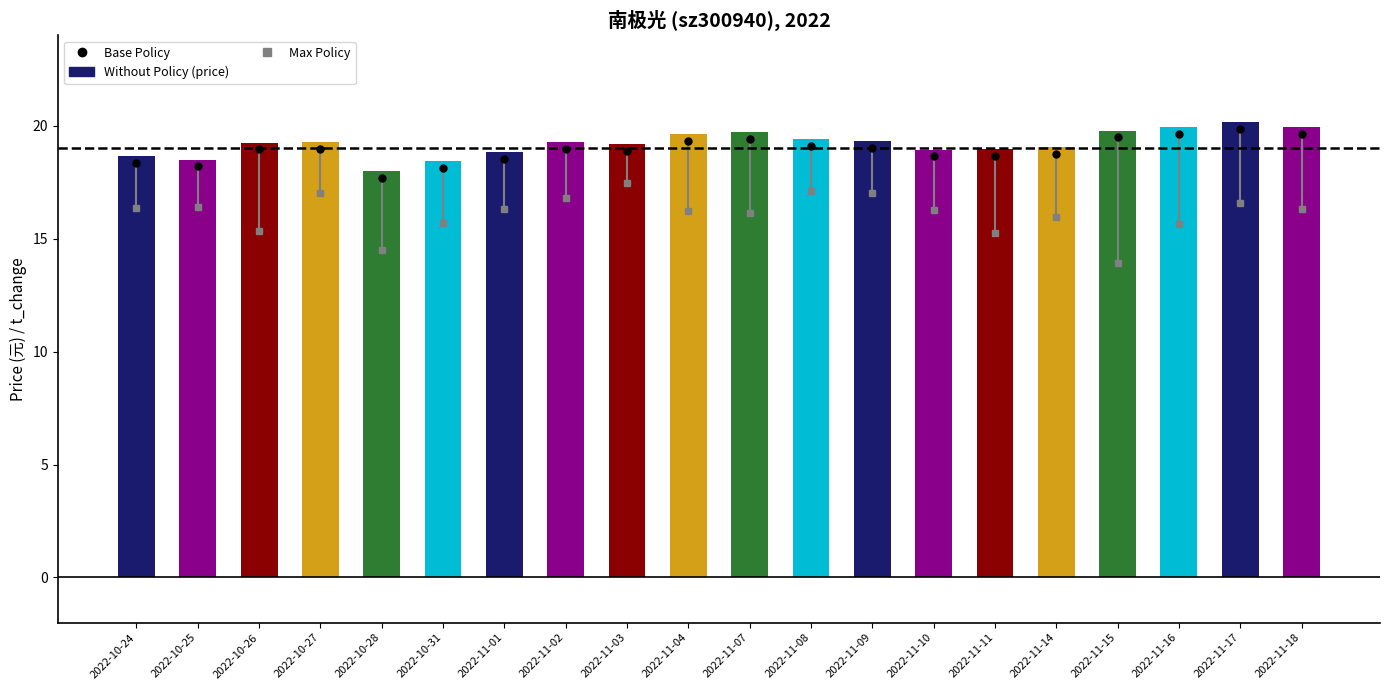

At which category does the chart reach its peak across all series?

2022-11-17